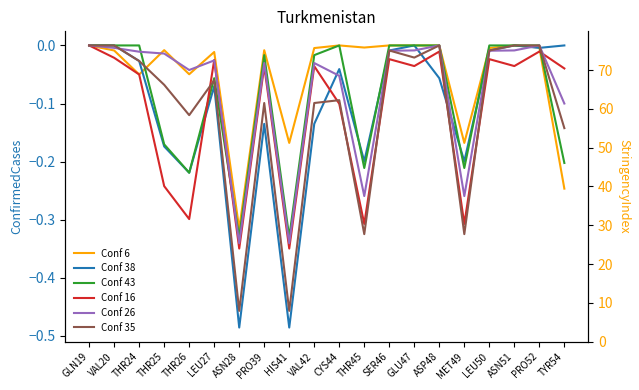

How many times do Conf 35 and Conf 26 cross each other?

4